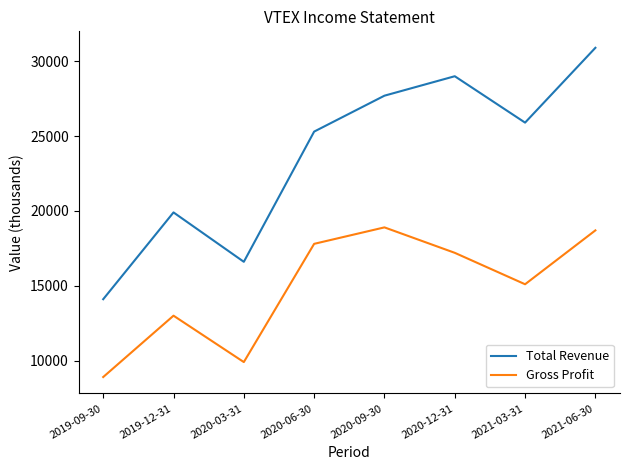

What is the greatest value displayed?

30900